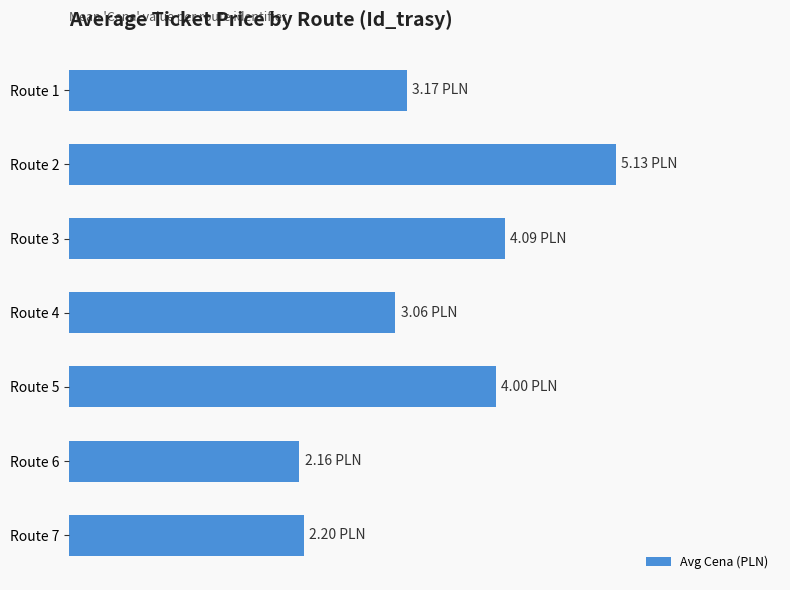

Does the chart contain any negative values?

No